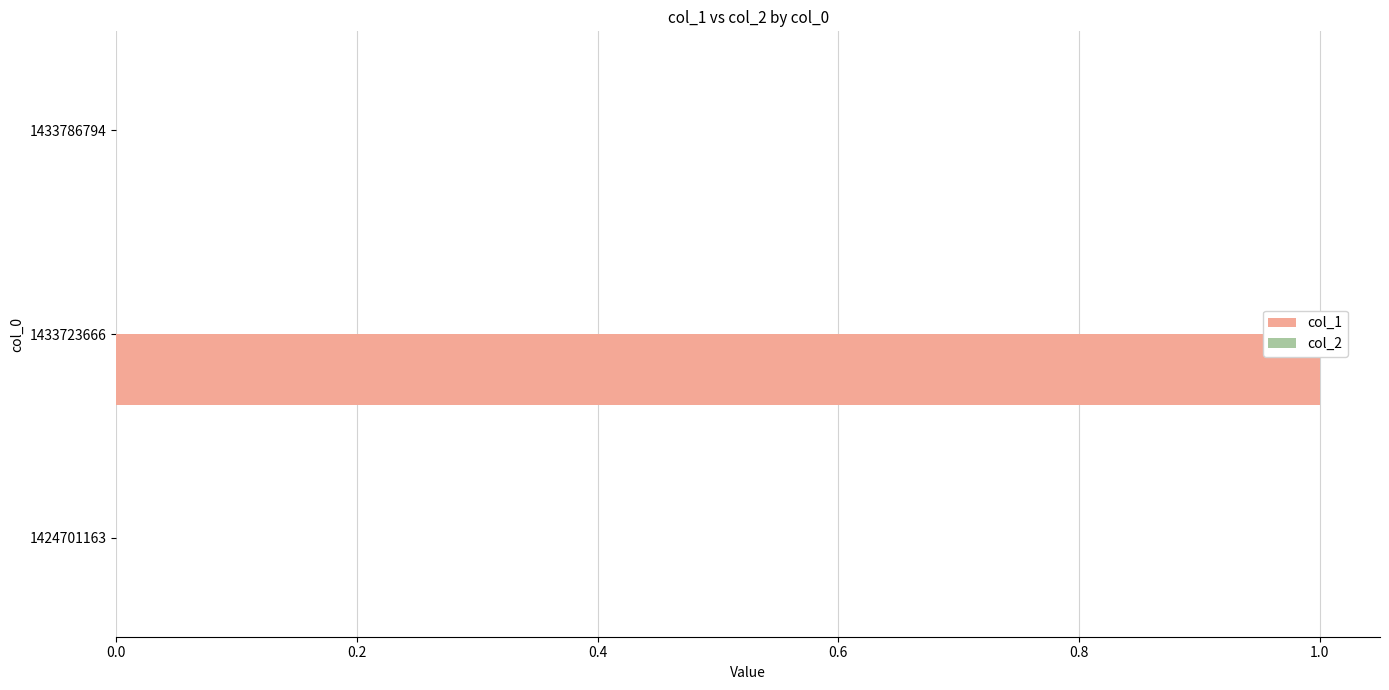

Is it true that the value at 1424701163 is 0?

True